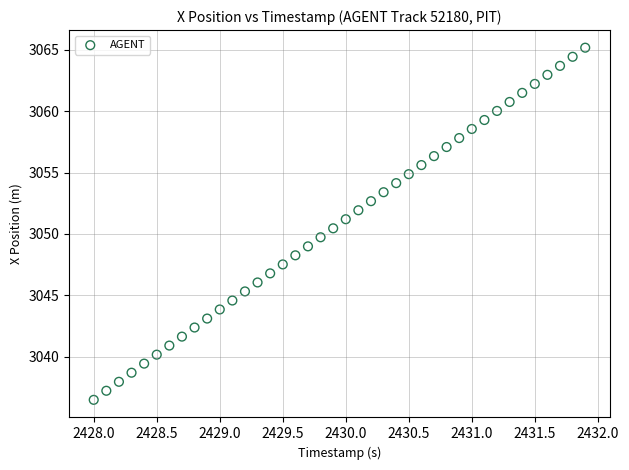

What is the range of X values (max minus min)?

3.9